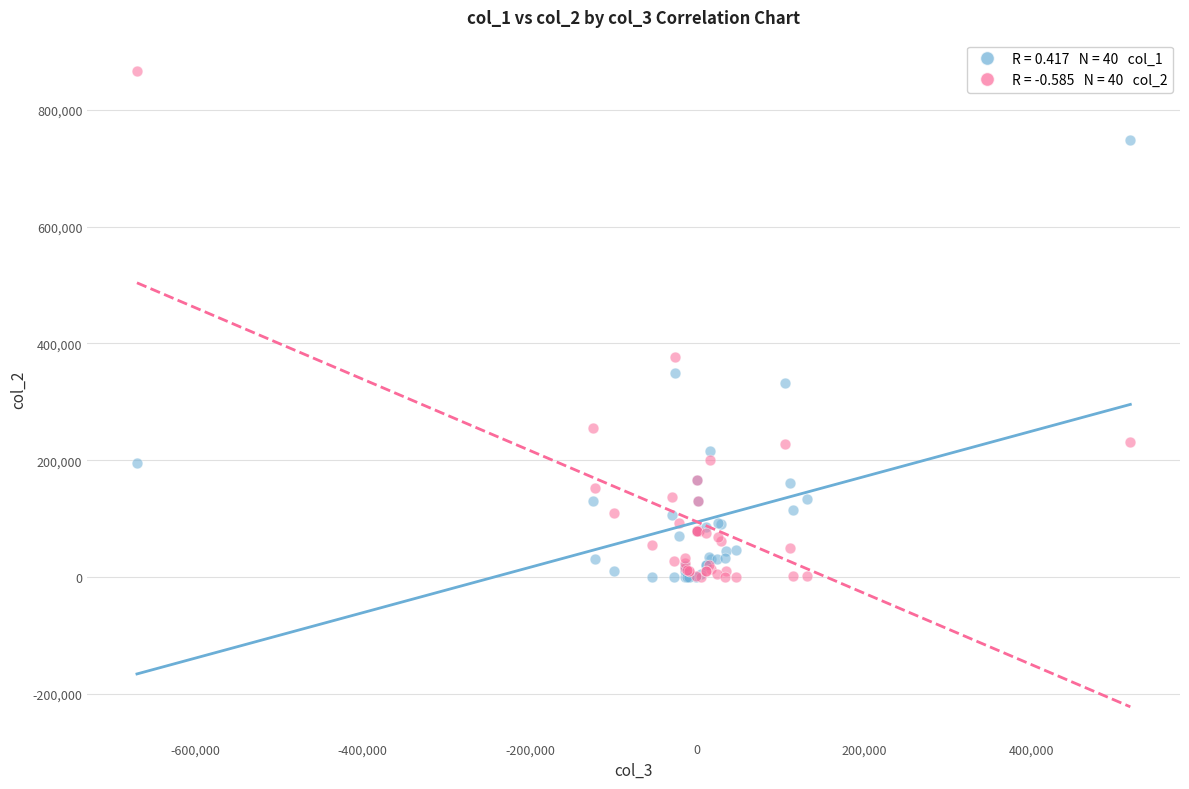

Across all series, what Y value is closest to 433000?

377000